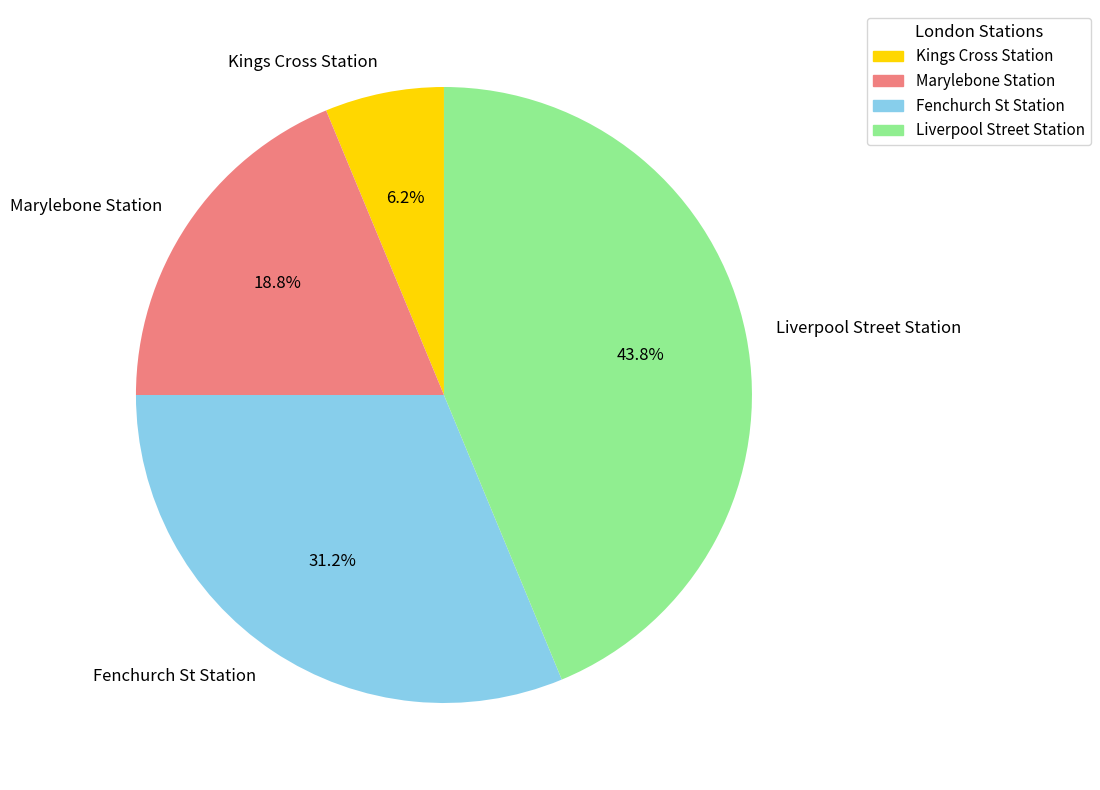

Does Liverpool Street Station account for over 50% of the chart?

No